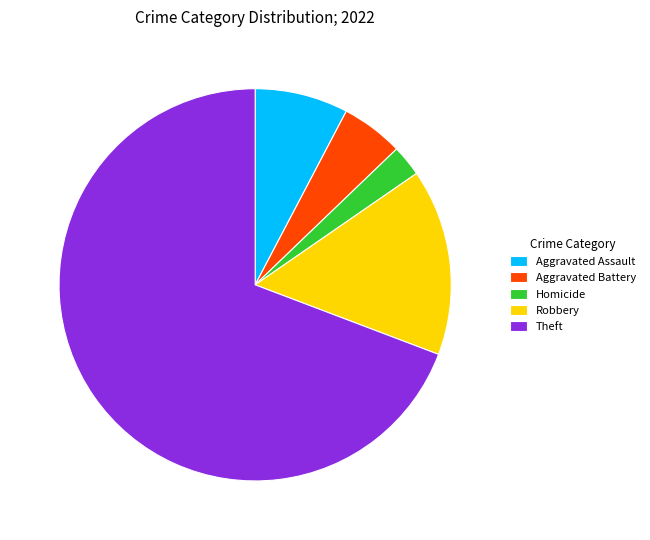

Is the sum of Aggravated Assault and Aggravated Battery greater than half?

No